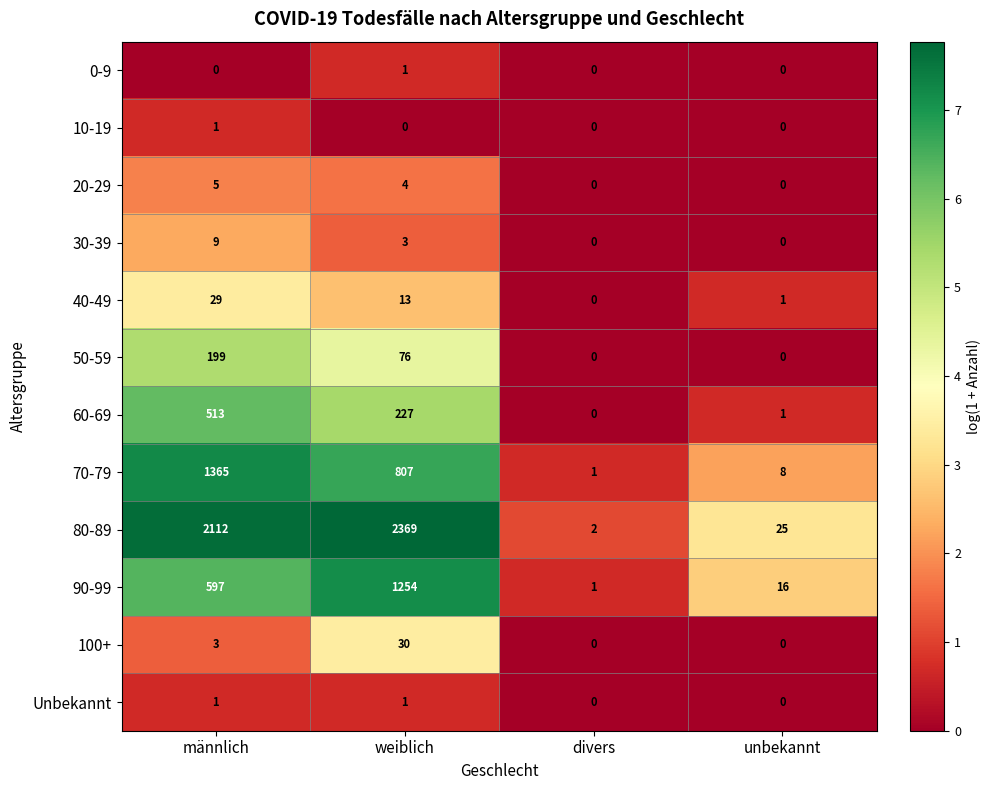

What is the difference between the highest and lowest values at unbekannt?

25